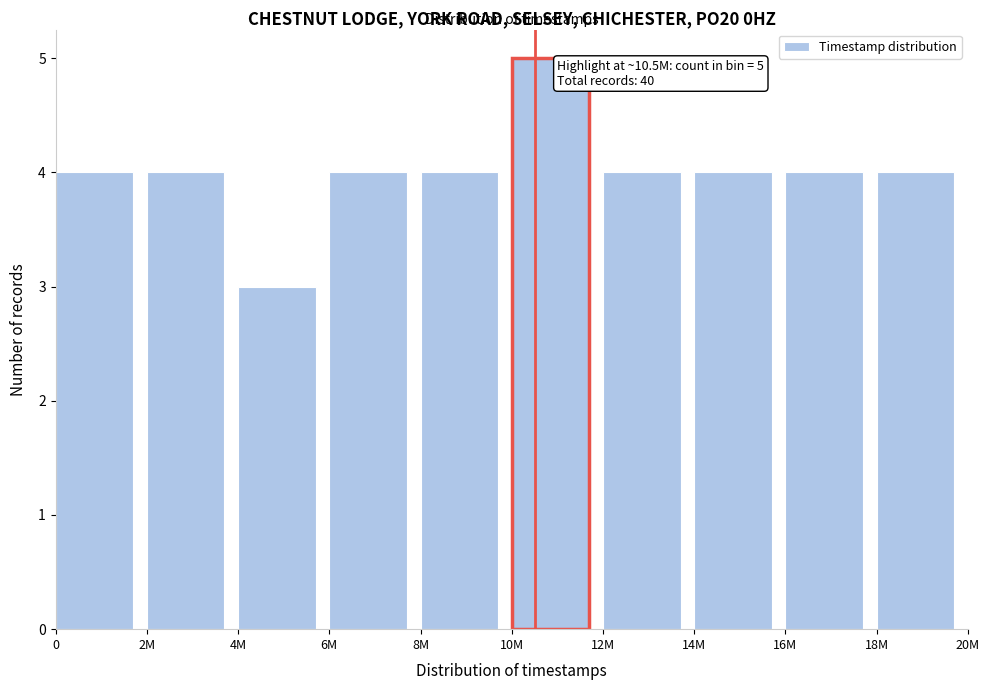

Reading left to right, what are all the values shown in this chart?

4	4	3	4	4	5	4	4	4	4